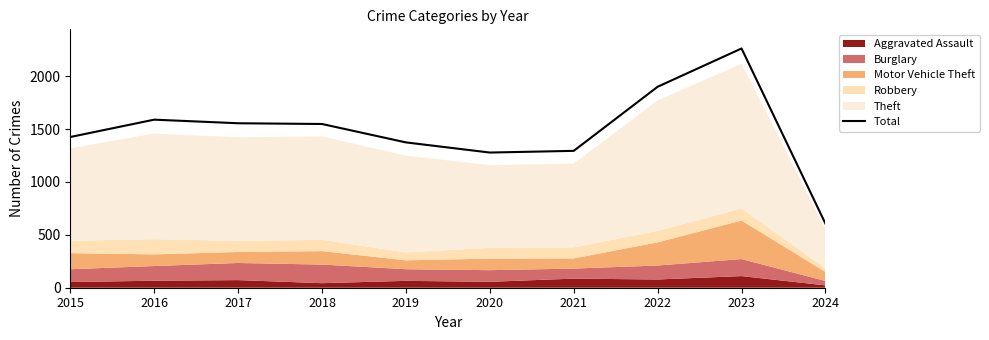

Is it true that the value at 2015 is 612?

False